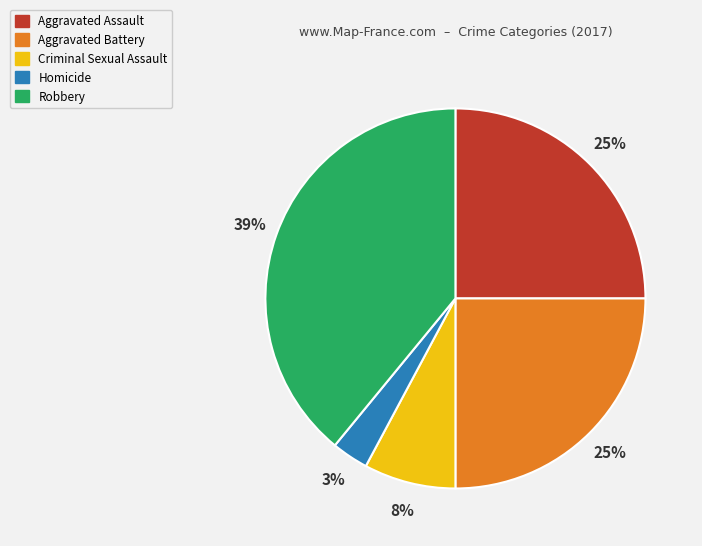

Which slice is the smallest?

Homicide